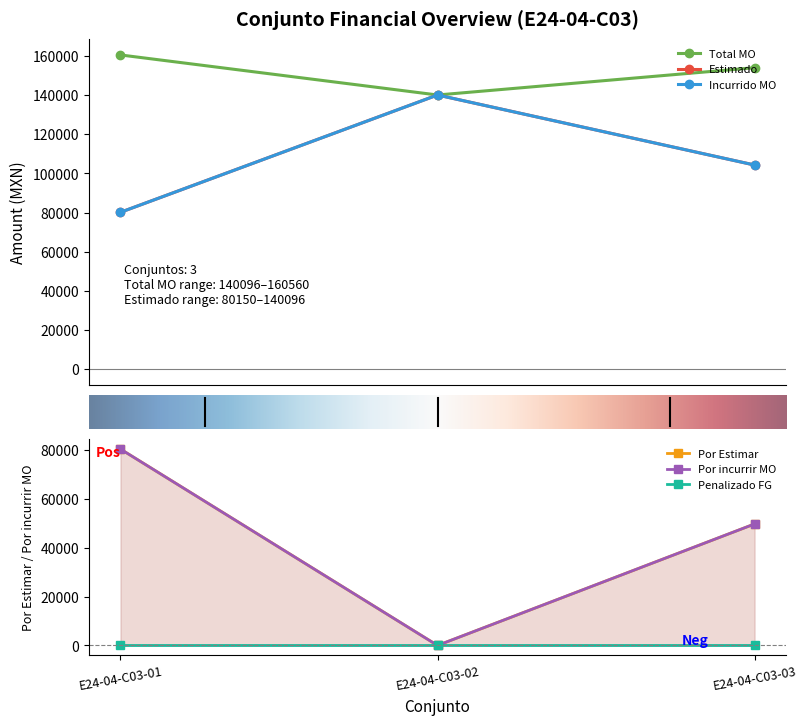

At which label does Total MO reach its peak?

E24-04-C03-01